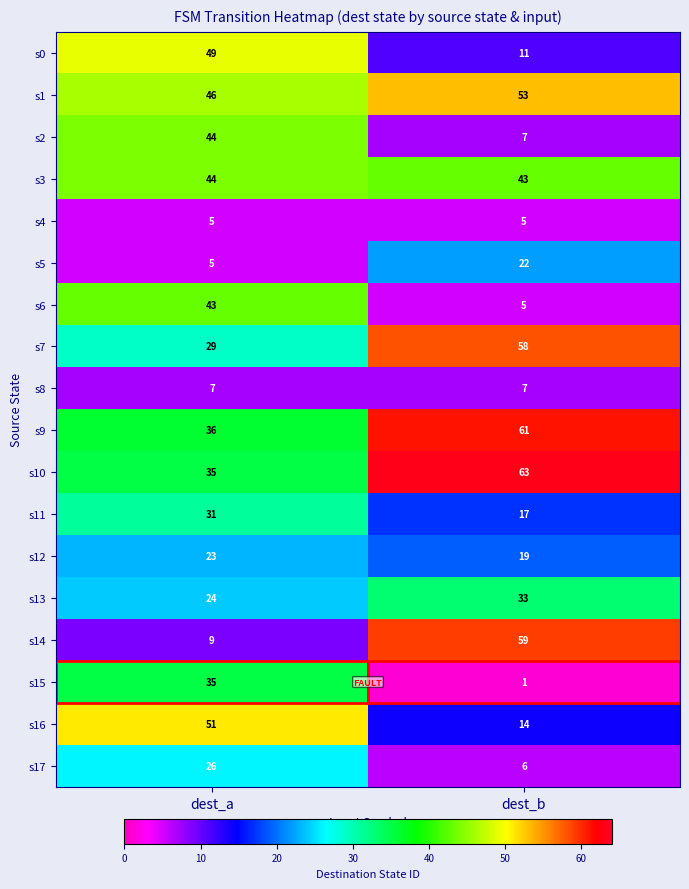

The s8 series shows 7 at dest_a. True or false?

True